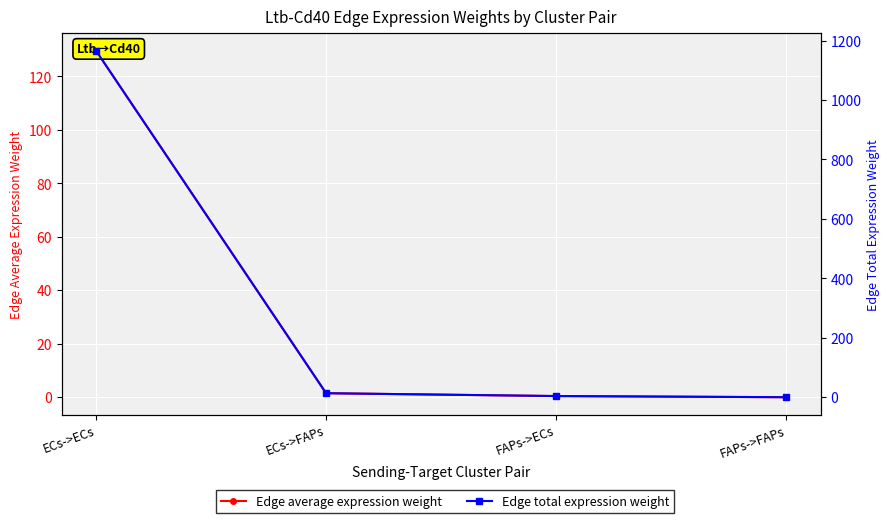

How many lines are shown in the chart?

2